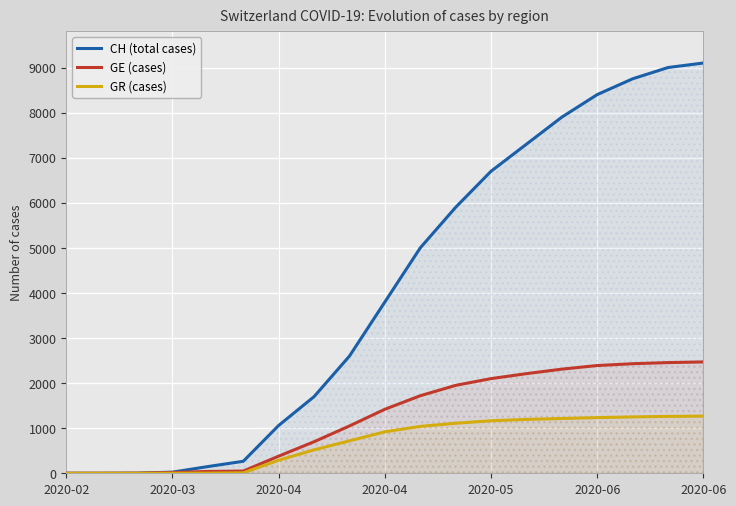

Reading right to left, transcribe all the data shown in this chart.

CH (total cases): 9100	9000	8750	8400	7900	7300	6700	5900	5000	3800	2600	1700	1061	266	149	25	3	0	0
GE (cases): 2470	2455	2430	2390	2310	2210	2100	1950	1720	1420	1050	700	380	49	41	17	1	0	0
GR (cases): 1268	1262	1250	1235	1215	1195	1165	1110	1040	920	720	520	290	10	3	1	0	0	0